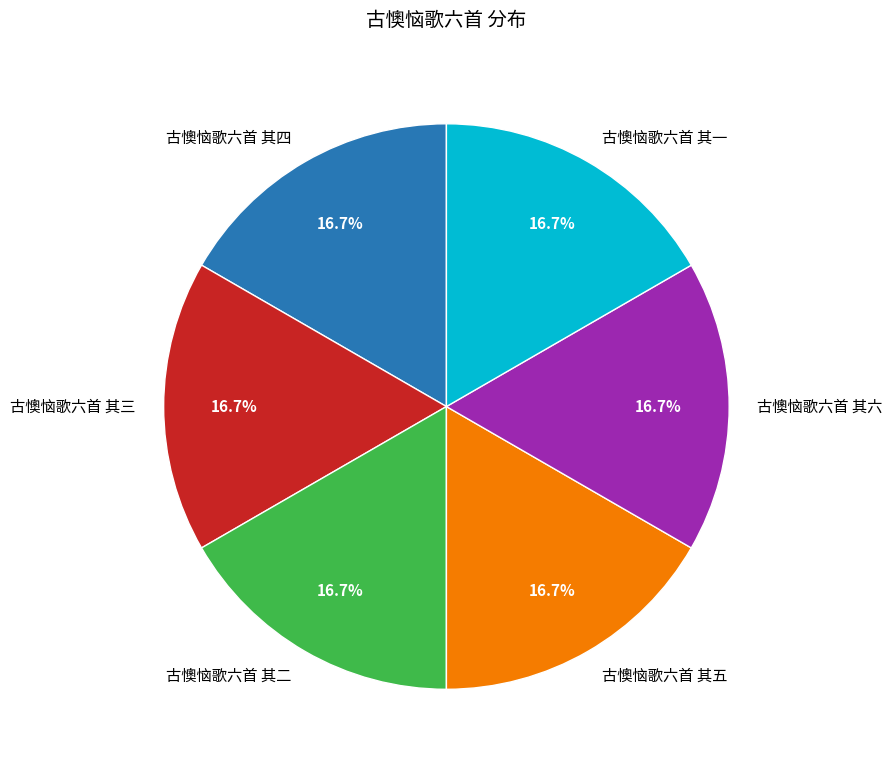

How many segments does this pie chart have?

6